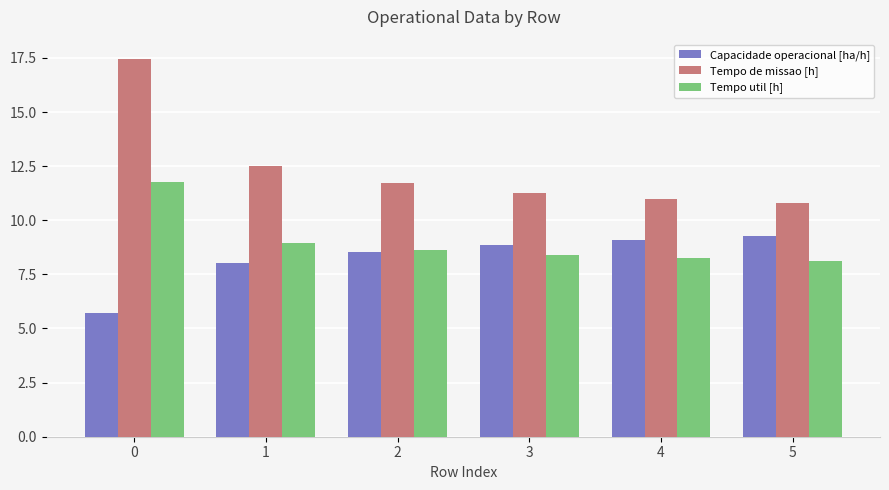

Which series has the widest spread of values?

Tempo de missao [h]